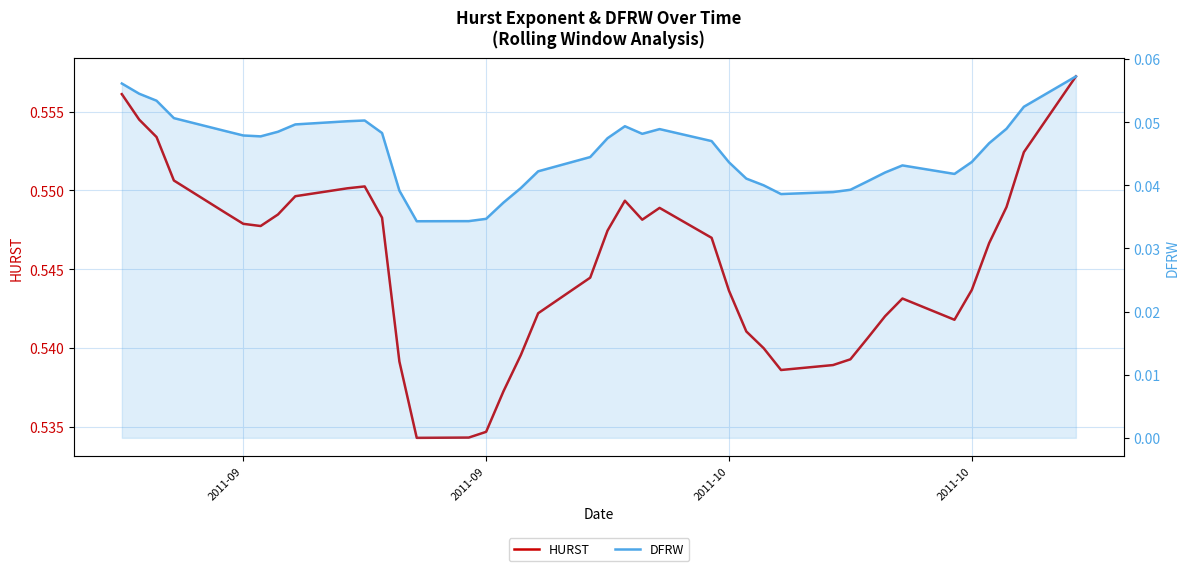

What is the sum of all HURST values?

21.8